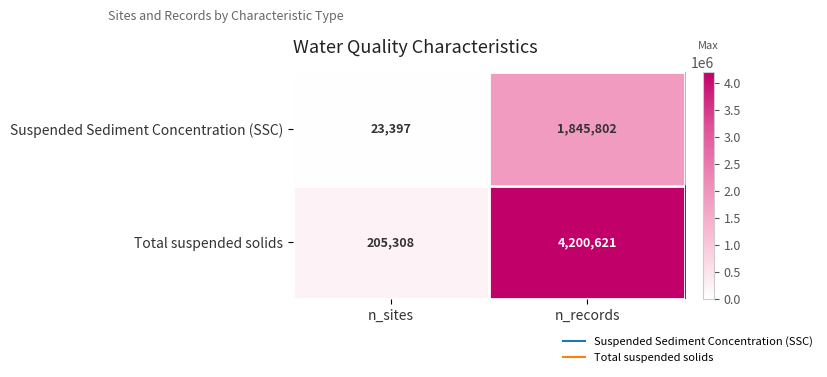

Rank the series by their maximum value, from highest to lowest.

Total suspended solids, Suspended Sediment Concentration (SSC)